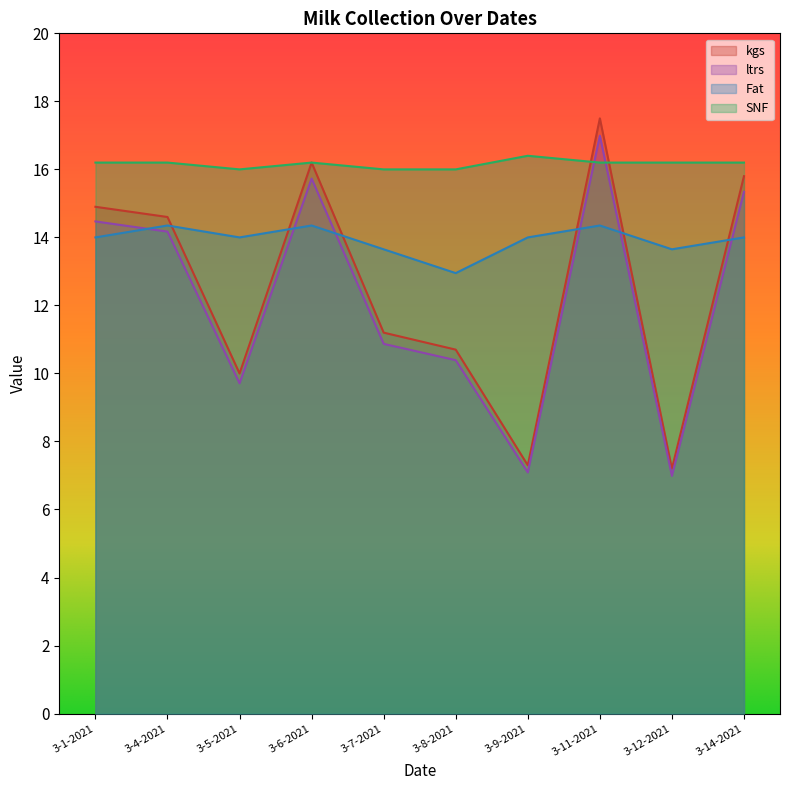

What is the difference between the maximum and minimum values in the ltrs series?

10.0